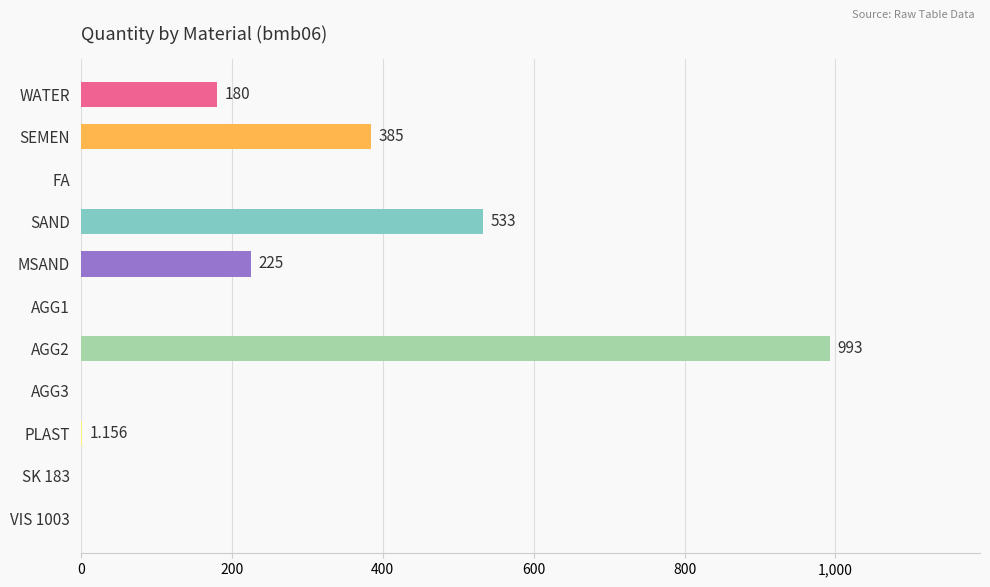

At which label is the value closest to 496?

SAND